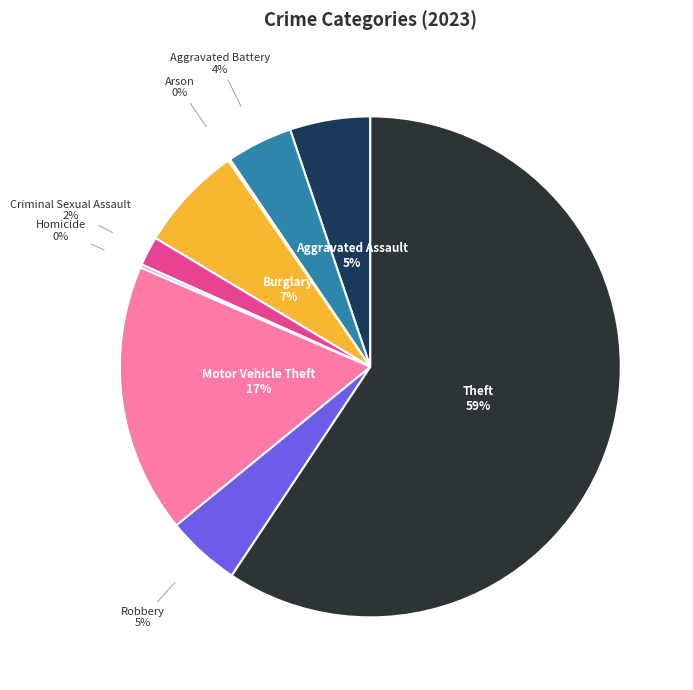

Is the sum of Burglary and Criminal Sexual Assault greater than half?

No